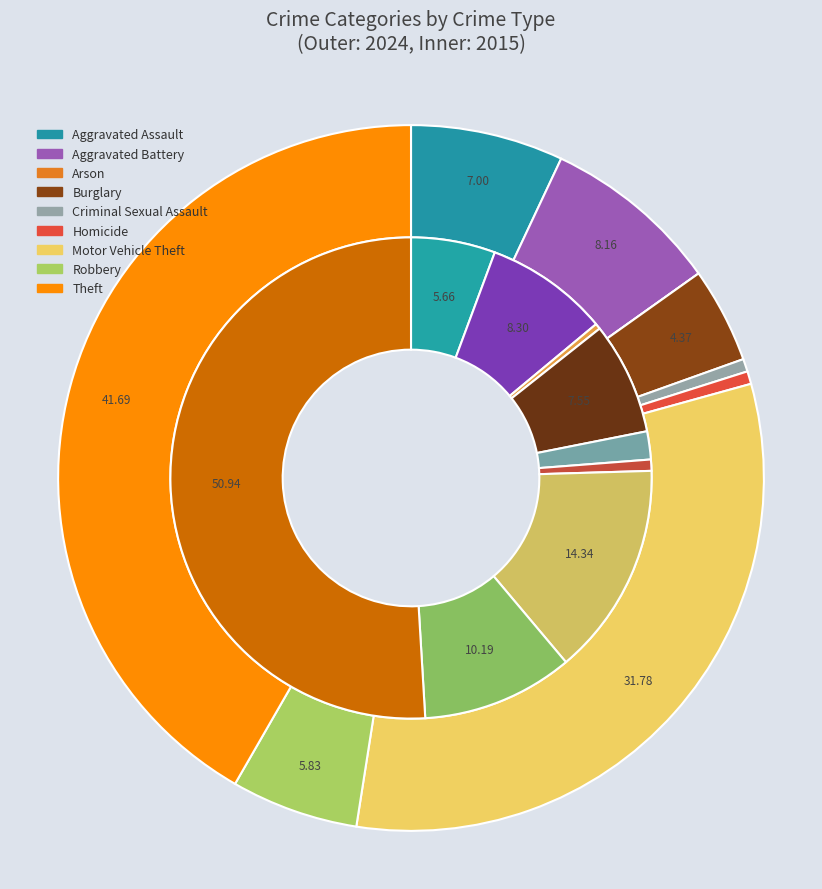

Is there a majority slice in this chart?

No